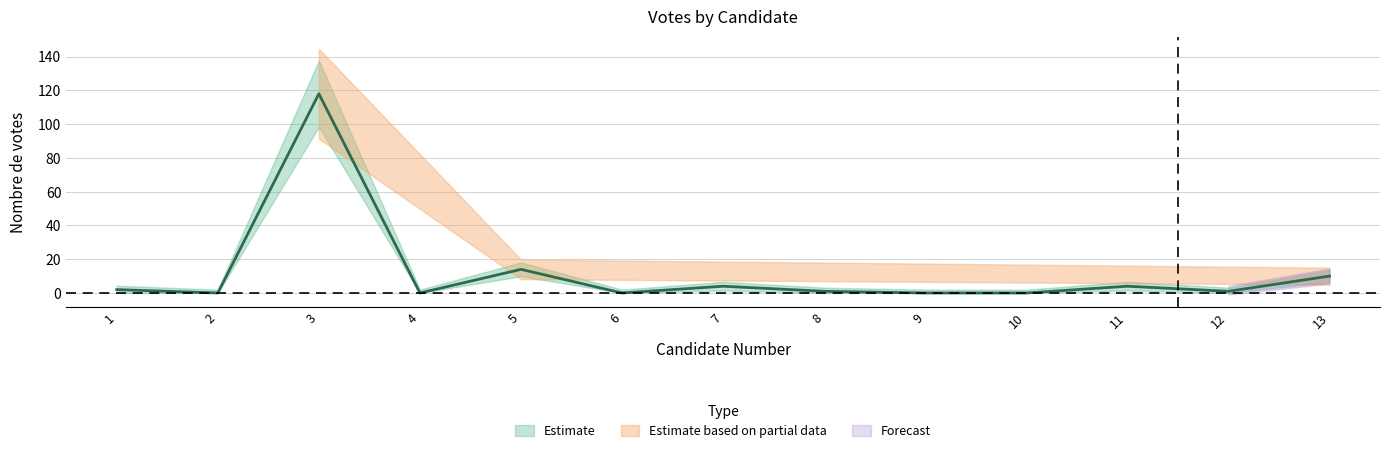

Rank the categories by value from lowest to highest.

2, 4, 6, 9, 10, 8, 12, 1, 7, 11, 13, 5, 3